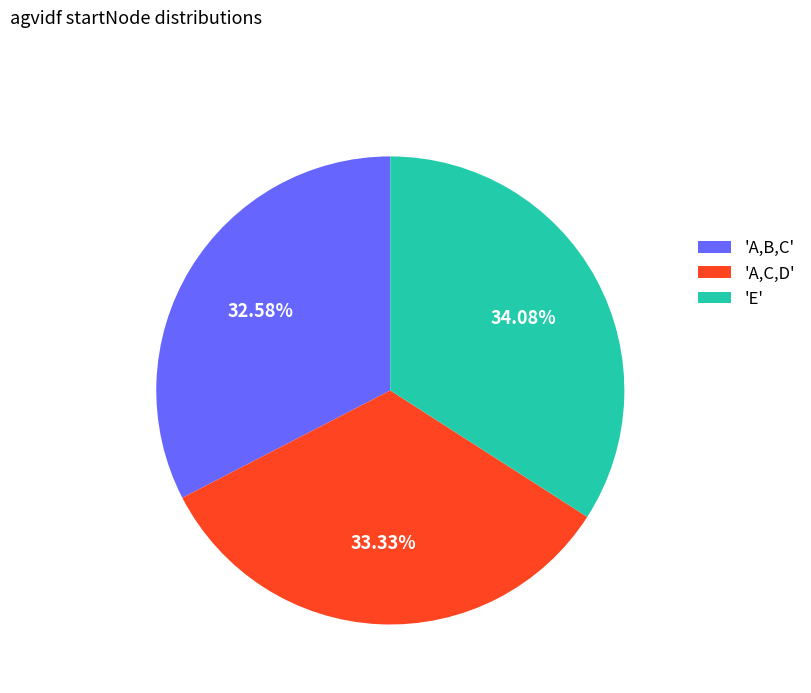

Rank the categories by value from highest to lowest.

'E', 'A,C,D', 'A,B,C'